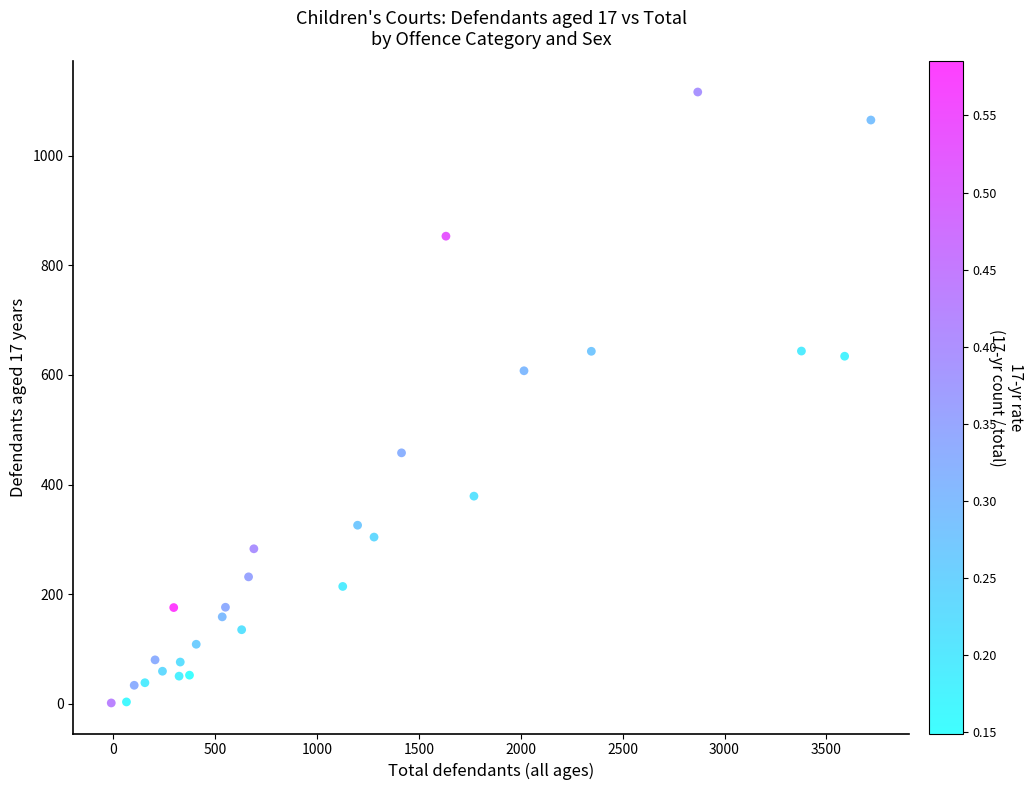

What Y value in the scatter plot is closest to 558?

607.7